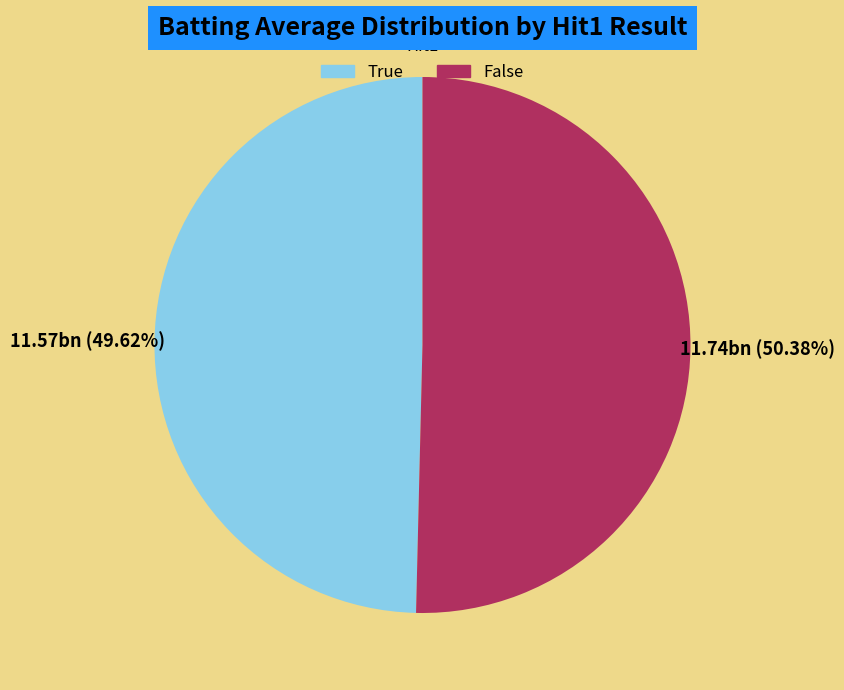

Approximately how many times larger is the value at True compared to False?

1.0